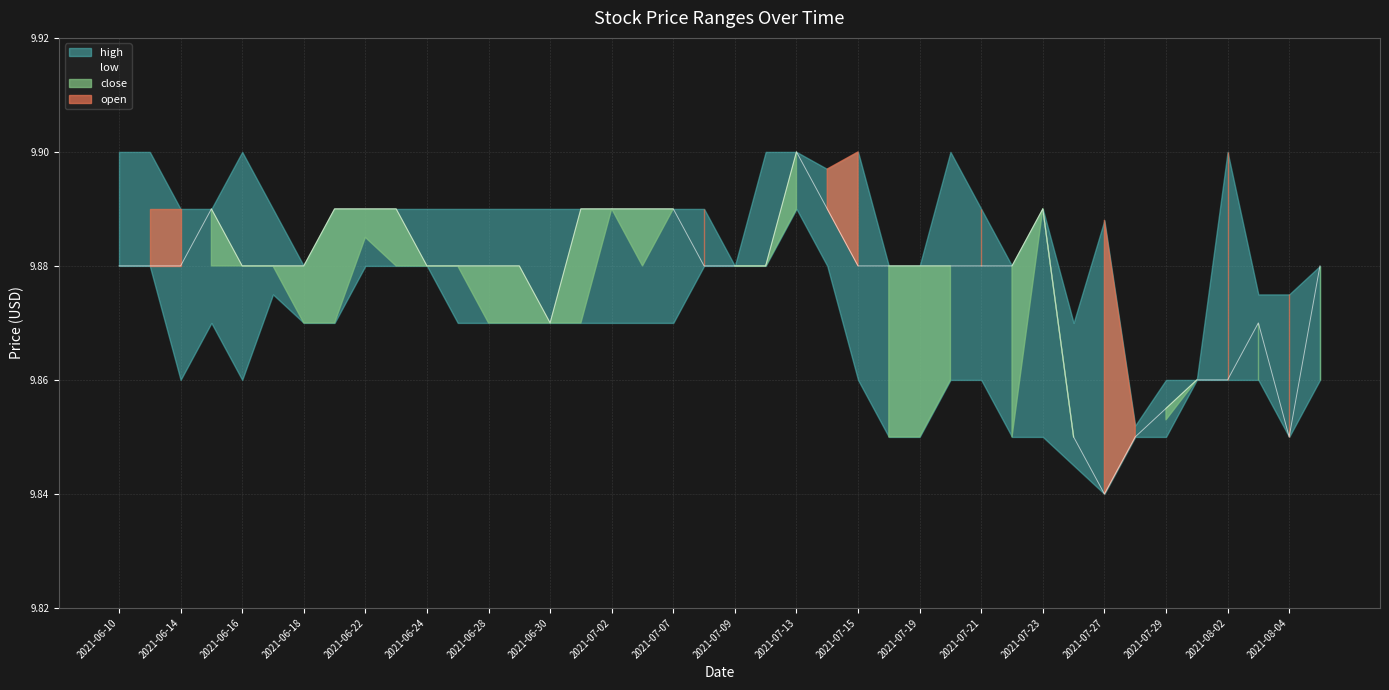

Reading left to right, transcribe all the data shown in this chart.

open: 2021-06-10=9.9	2021-06-11=9.9	2021-06-14=9.9	2021-06-15=9.9	2021-06-16=9.9	2021-06-17=9.9	2021-06-18=9.9	2021-06-21=9.9	2021-06-22=9.9	2021-06-23=9.9	2021-06-24=9.9	2021-06-25=9.9	2021-06-28=9.9	2021-06-29=9.9	2021-06-30=9.9	2021-07-01=9.9	2021-07-02=9.9	2021-07-06=9.9	2021-07-07=9.9	2021-07-08=9.9	2021-07-09=9.9	2021-07-12=9.9	2021-07-13=9.9	2021-07-14=9.9	2021-07-15=9.9	2021-07-16=9.8	2021-07-19=9.8	2021-07-20=9.9	2021-07-21=9.9	2021-07-22=9.8	2021-07-23=9.9	2021-07-26=9.8	2021-07-27=9.9	2021-07-28=9.9	2021-07-29=9.9	2021-07-30=9.9	2021-08-02=9.9	2021-08-03=9.9	2021-08-04=9.9	2021-08-05=9.9
high: 2021-06-10=9.9	2021-06-11=9.9	2021-06-14=9.9	2021-06-15=9.9	2021-06-16=9.9	2021-06-17=9.9	2021-06-18=9.9	2021-06-21=9.9	2021-06-22=9.9	2021-06-23=9.9	2021-06-24=9.9	2021-06-25=9.9	2021-06-28=9.9	2021-06-29=9.9	2021-06-30=9.9	2021-07-01=9.9	2021-07-02=9.9	2021-07-06=9.9	2021-07-07=9.9	2021-07-08=9.9	2021-07-09=9.9	2021-07-12=9.9	2021-07-13=9.9	2021-07-14=9.9	2021-07-15=9.9	2021-07-16=9.9	2021-07-19=9.9	2021-07-20=9.9	2021-07-21=9.9	2021-07-22=9.9	2021-07-23=9.9	2021-07-26=9.9	2021-07-27=9.9	2021-07-28=9.9	2021-07-29=9.9	2021-07-30=9.9	2021-08-02=9.9	2021-08-03=9.9	2021-08-04=9.9	2021-08-05=9.9
close: 2021-06-10=9.9	2021-06-11=9.9	2021-06-14=9.9	2021-06-15=9.9	2021-06-16=9.9	2021-06-17=9.9	2021-06-18=9.9	2021-06-21=9.9	2021-06-22=9.9	2021-06-23=9.9	2021-06-24=9.9	2021-06-25=9.9	2021-06-28=9.9	2021-06-29=9.9	2021-06-30=9.9	2021-07-01=9.9	2021-07-02=9.9	2021-07-06=9.9	2021-07-07=9.9	2021-07-08=9.9	2021-07-09=9.9	2021-07-12=9.9	2021-07-13=9.9	2021-07-14=9.9	2021-07-15=9.9	2021-07-16=9.9	2021-07-19=9.9	2021-07-20=9.9	2021-07-21=9.9	2021-07-22=9.9	2021-07-23=9.9	2021-07-26=9.8	2021-07-27=9.8	2021-07-28=9.8	2021-07-29=9.9	2021-07-30=9.9	2021-08-02=9.9	2021-08-03=9.9	2021-08-04=9.8	2021-08-05=9.9
low: 2021-06-10=9.9	2021-06-11=9.9	2021-06-14=9.9	2021-06-15=9.9	2021-06-16=9.9	2021-06-17=9.9	2021-06-18=9.9	2021-06-21=9.9	2021-06-22=9.9	2021-06-23=9.9	2021-06-24=9.9	2021-06-25=9.9	2021-06-28=9.9	2021-06-29=9.9	2021-06-30=9.9	2021-07-01=9.9	2021-07-02=9.9	2021-07-06=9.9	2021-07-07=9.9	2021-07-08=9.9	2021-07-09=9.9	2021-07-12=9.9	2021-07-13=9.9	2021-07-14=9.9	2021-07-15=9.9	2021-07-16=9.8	2021-07-19=9.8	2021-07-20=9.9	2021-07-21=9.9	2021-07-22=9.8	2021-07-23=9.8	2021-07-26=9.8	2021-07-27=9.8	2021-07-28=9.8	2021-07-29=9.8	2021-07-30=9.9	2021-08-02=9.9	2021-08-03=9.9	2021-08-04=9.8	2021-08-05=9.9